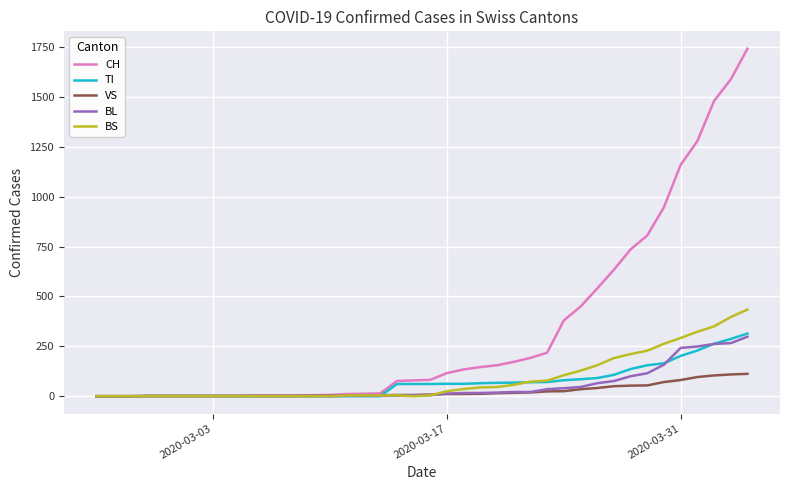

Which series has the largest total across all categories?

CH